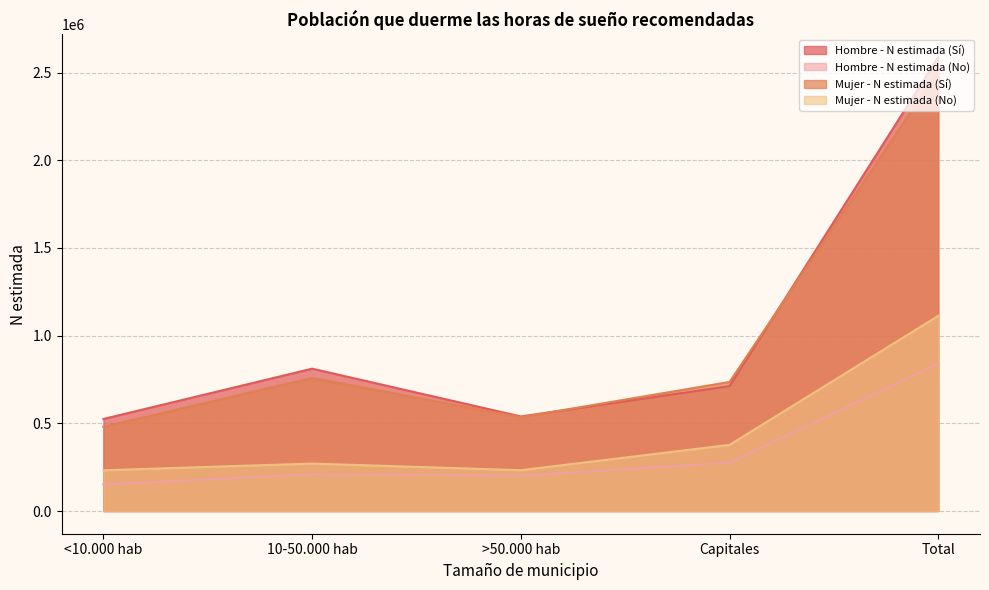

What is the total value across all series at 10-50.000 hab?

2051128